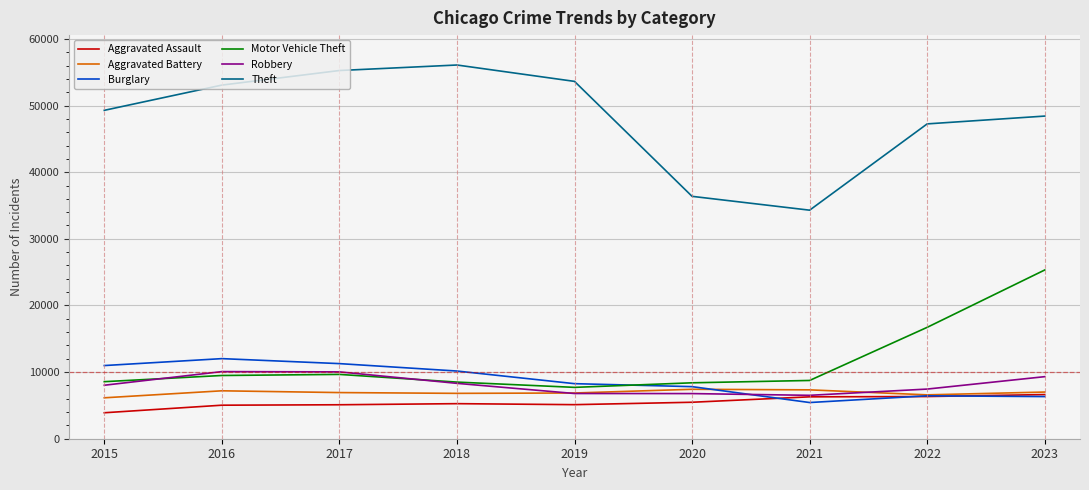

True or false: Robbery has more than 2 interior local peaks.

False